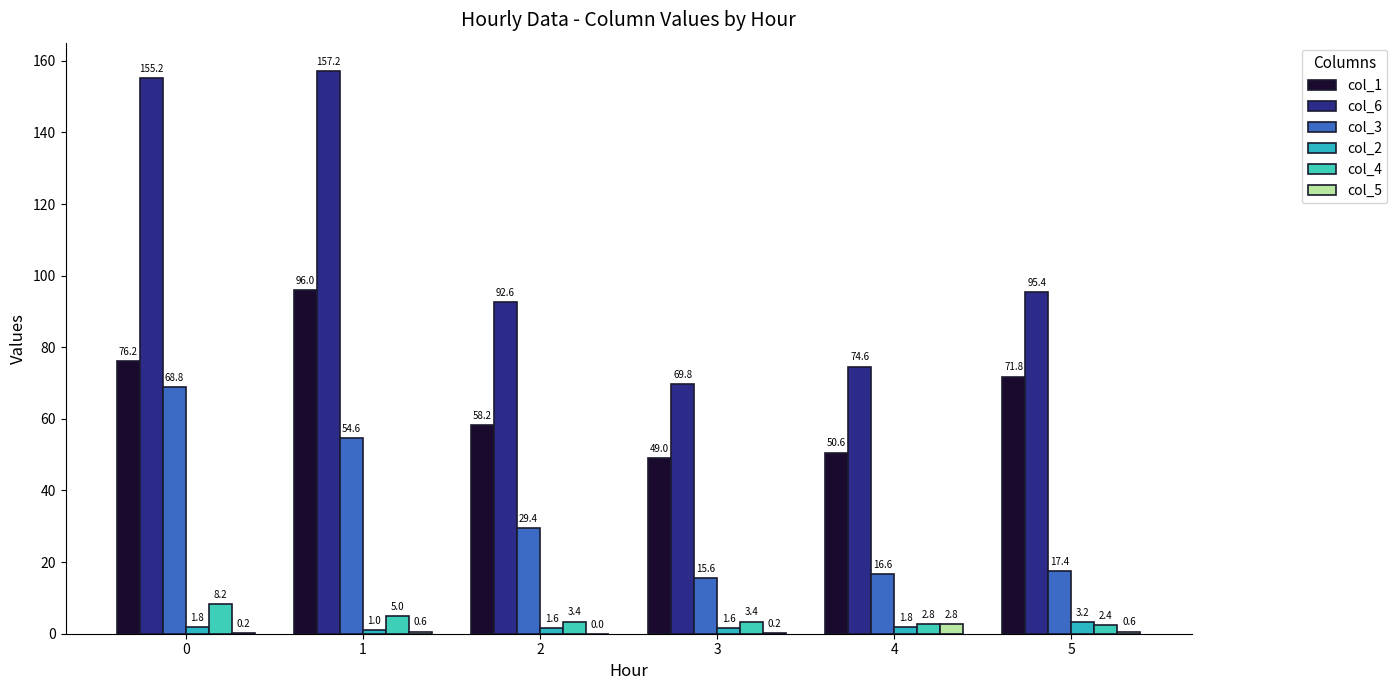

What is the difference between the highest and lowest values at 1?

156.6